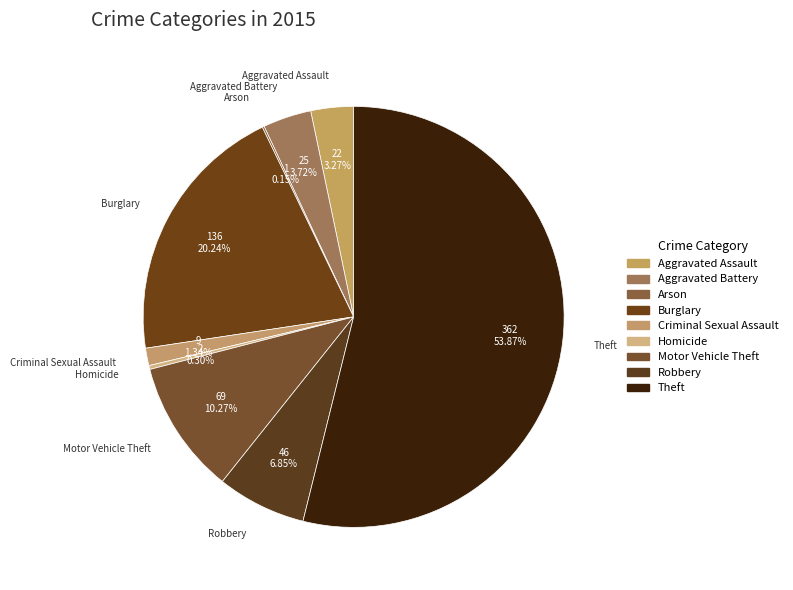

To the nearest percent, what is the average slice percentage?

11%